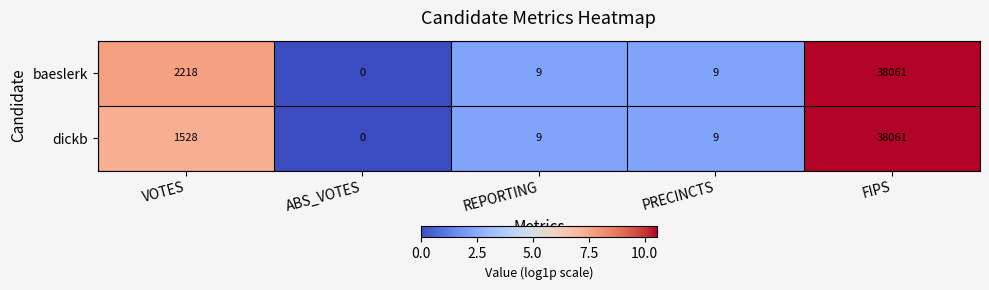

Reading right to left, transcribe all the data shown in this chart.

baeslerk: FIPS=38061	PRECINCTS=9	REPORTING=9	ABS_VOTES=0	VOTES=2218
dickb: FIPS=38061	PRECINCTS=9	REPORTING=9	ABS_VOTES=0	VOTES=1528